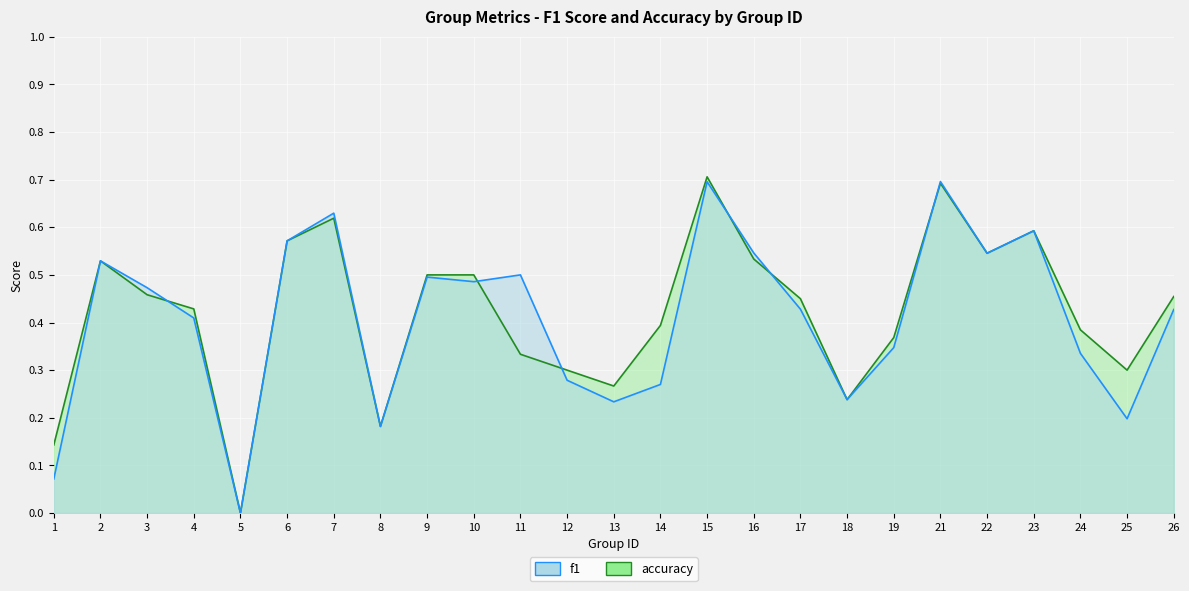

What is the total value across all series at 12?

0.6